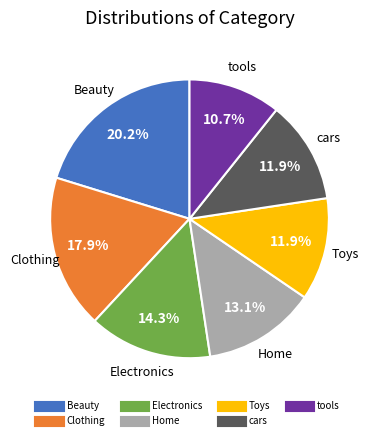

Is there any slice that represents more than half of the pie?

No